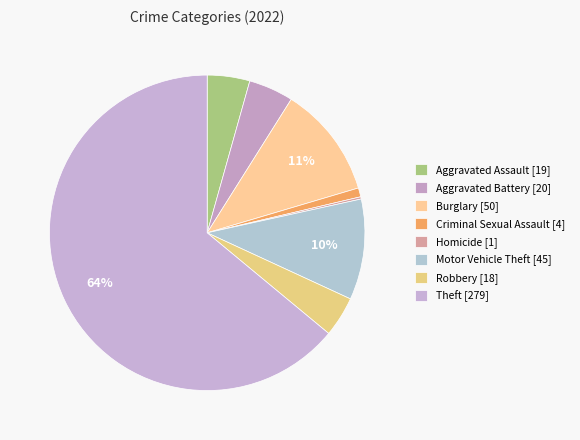

To the nearest percent, what is the average slice percentage?

12%